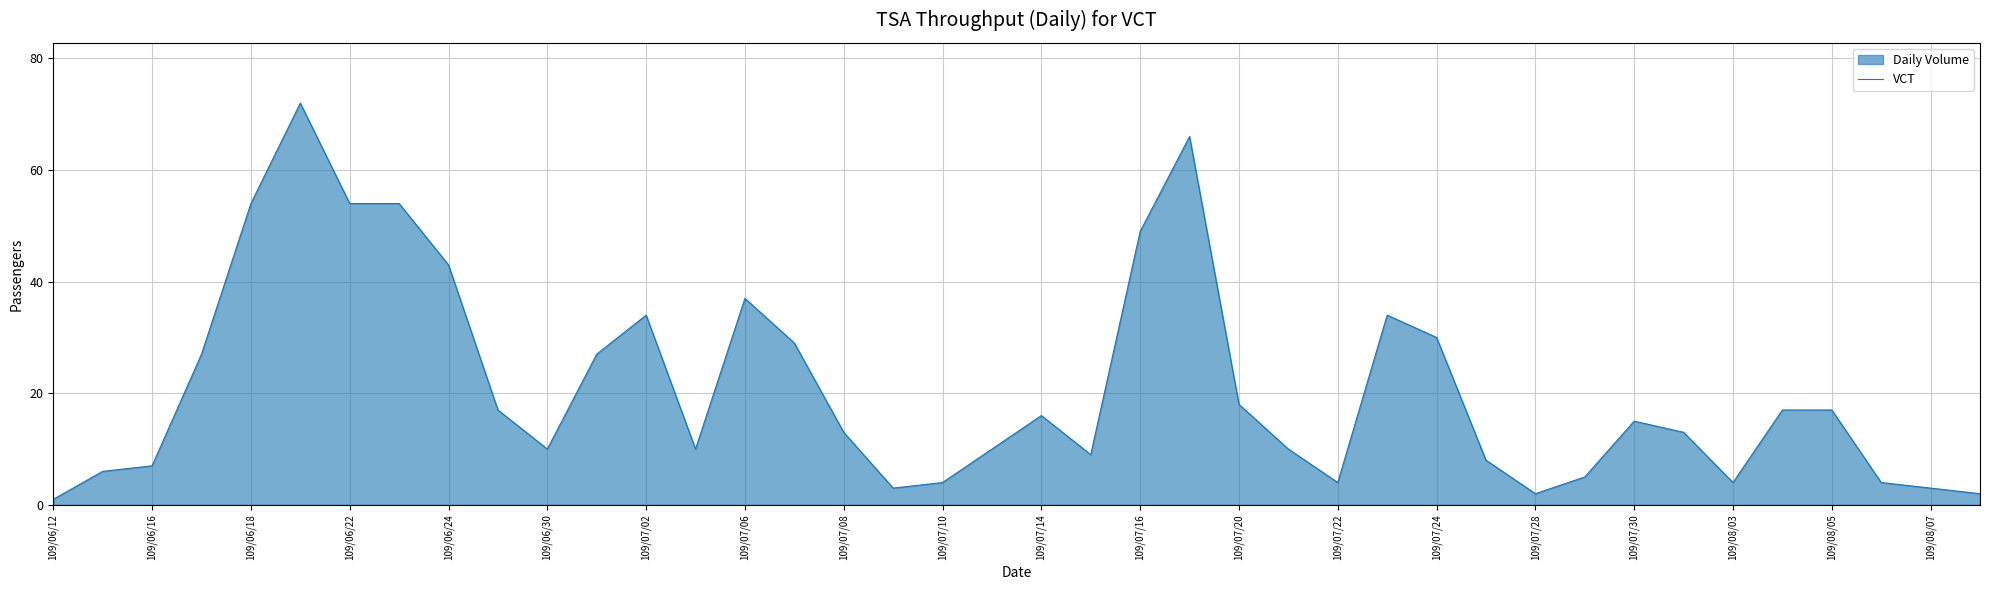

What is the change in value from 109/07/02 to 109/08/05?

-17